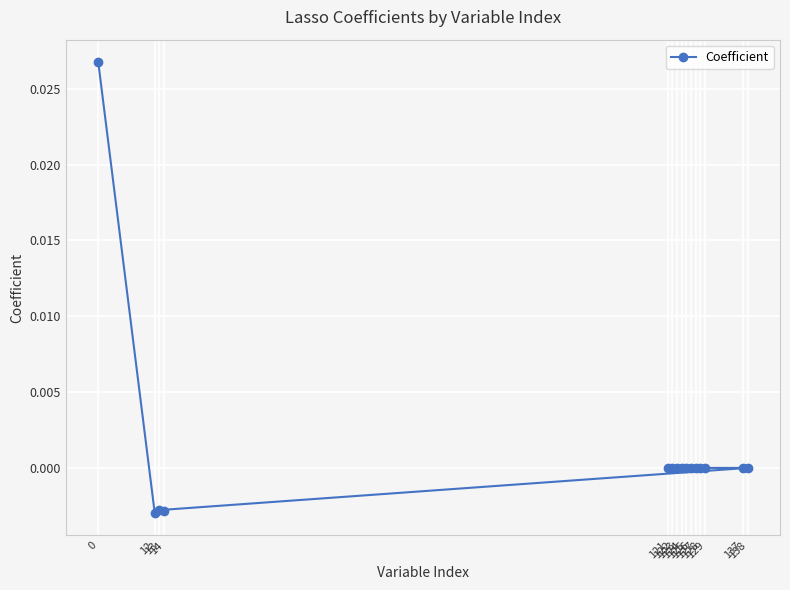

How many lines are shown in the chart?

1